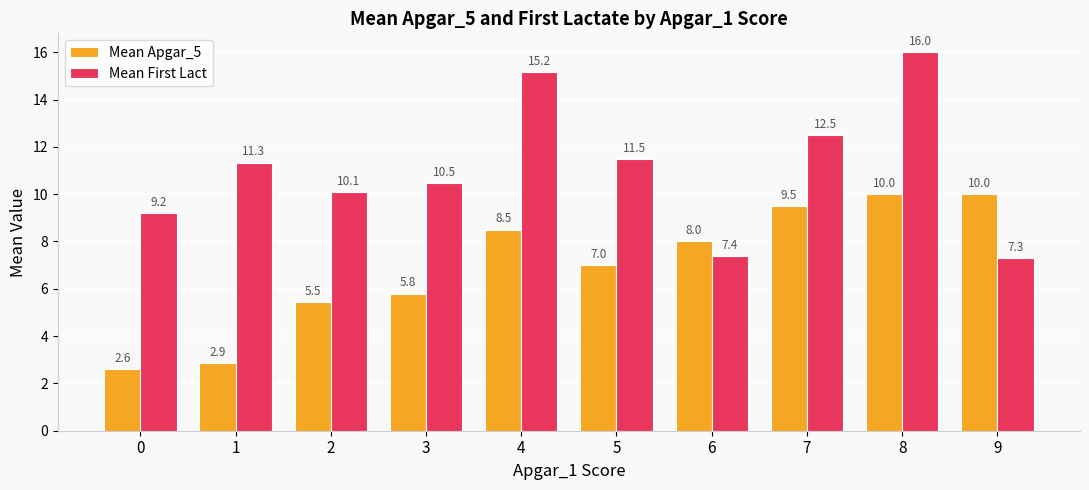

Which series changed the most between 2 and 9?

Mean Apgar_5